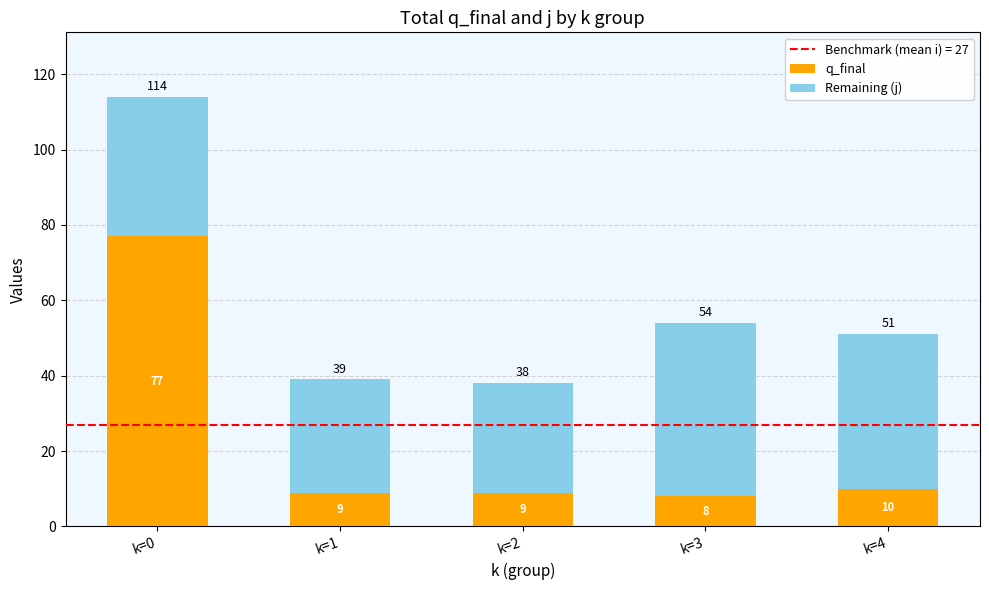

Reading left to right, what are the values for q_final?

77	9	9	8	10